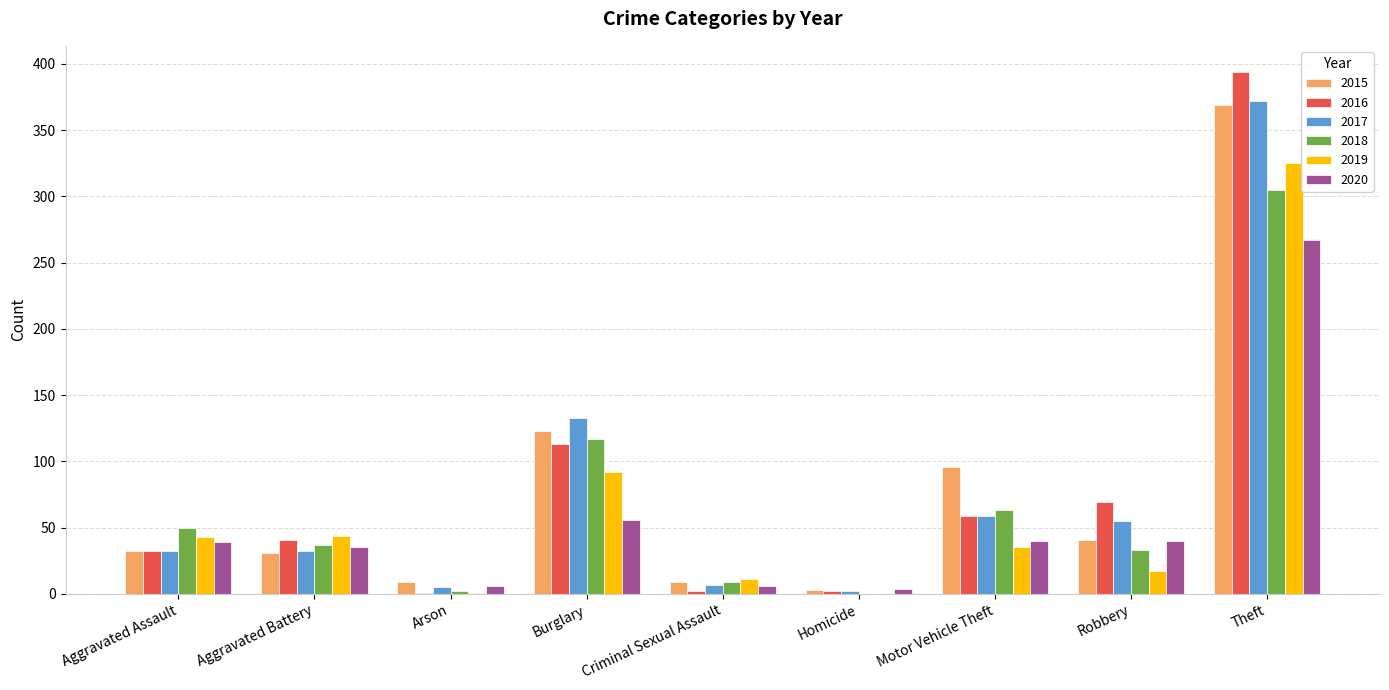

What is the average value of the 2019 series?

63